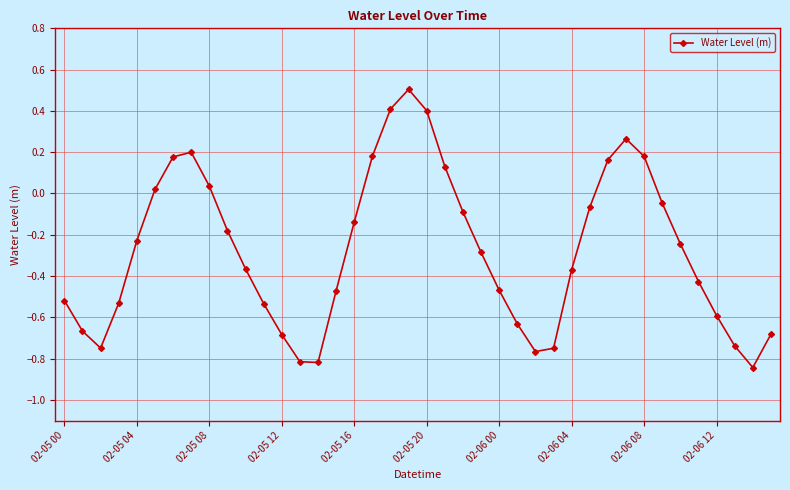

How many interior local valleys (lower than both neighbors) does the data have?

4